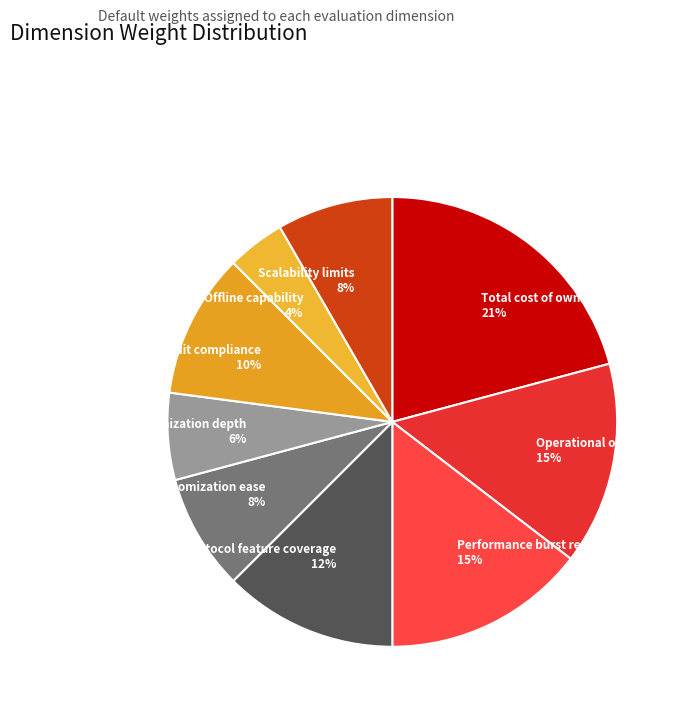

Is there a majority slice in this chart?

No